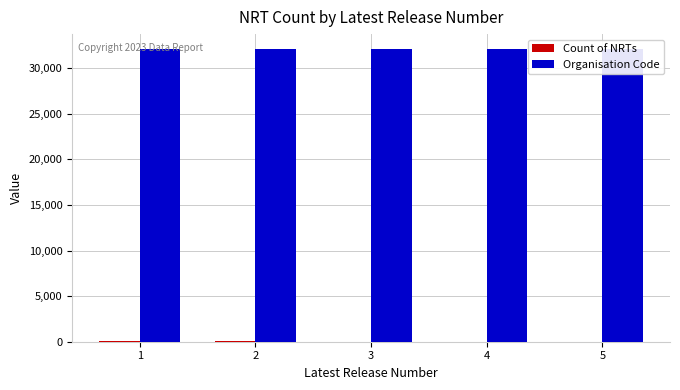

What is the value of the Organisation Code bar at the 2nd from the left?

32142